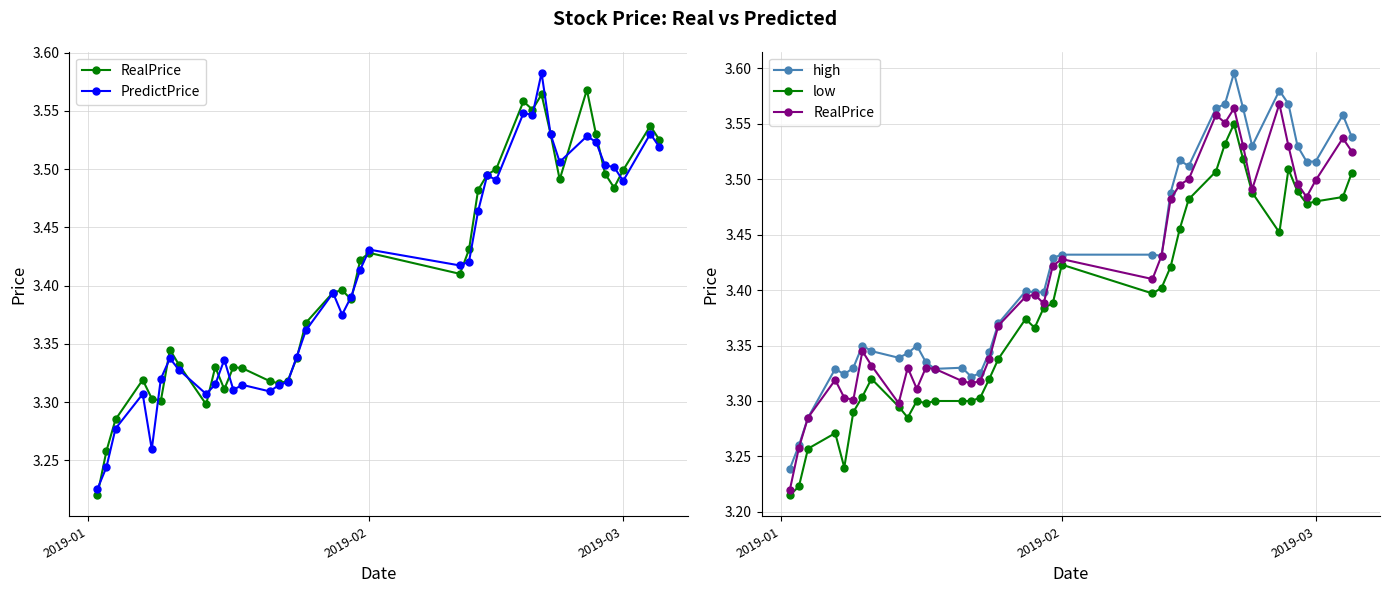

True or false: PredictPrice and low intersect in this chart.

False